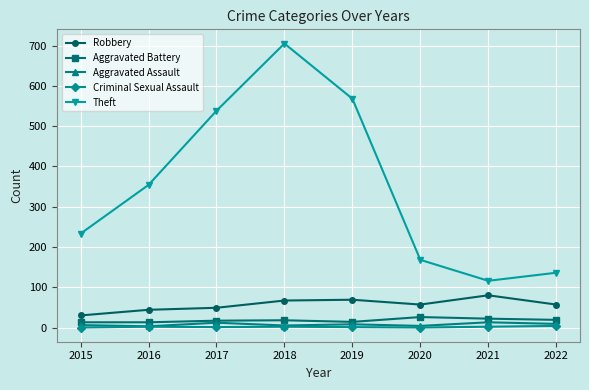

What is the maximum value shown in the chart?

705